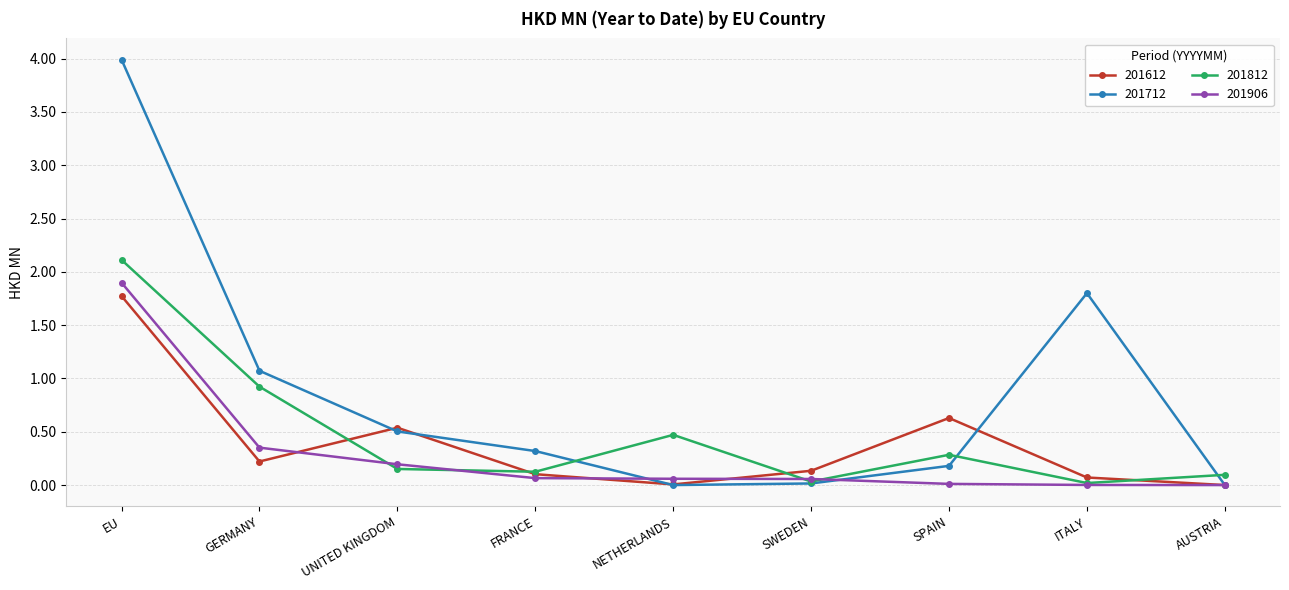

True or false: 201612 has more than 2 interior local peaks.

False